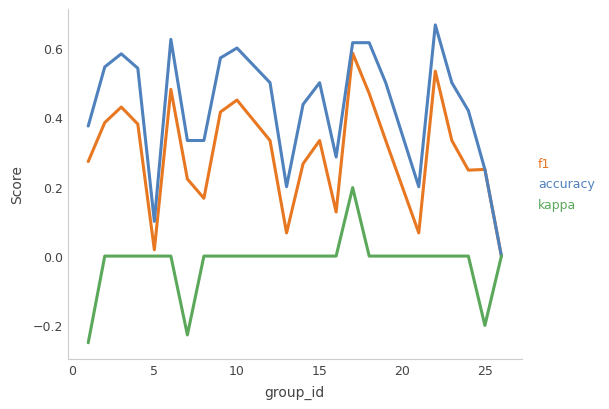

Which series has the largest range (max minus min)?

accuracy